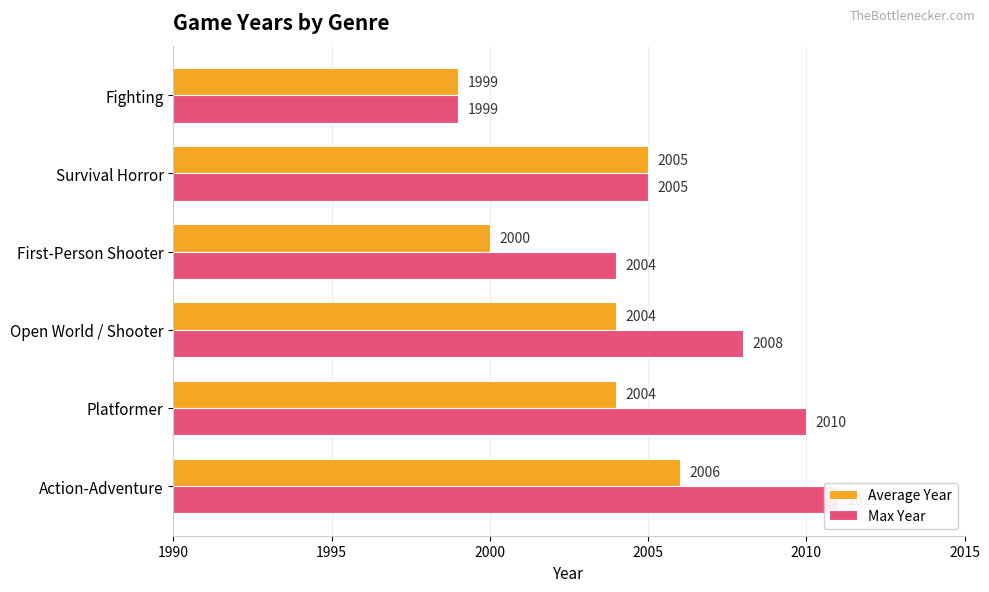

Reading left to right, transcribe all the data shown in this chart.

Average Year: 2006	2004	2004	2000	2005	1999
Max Year: 2011	2010	2008	2004	2005	1999